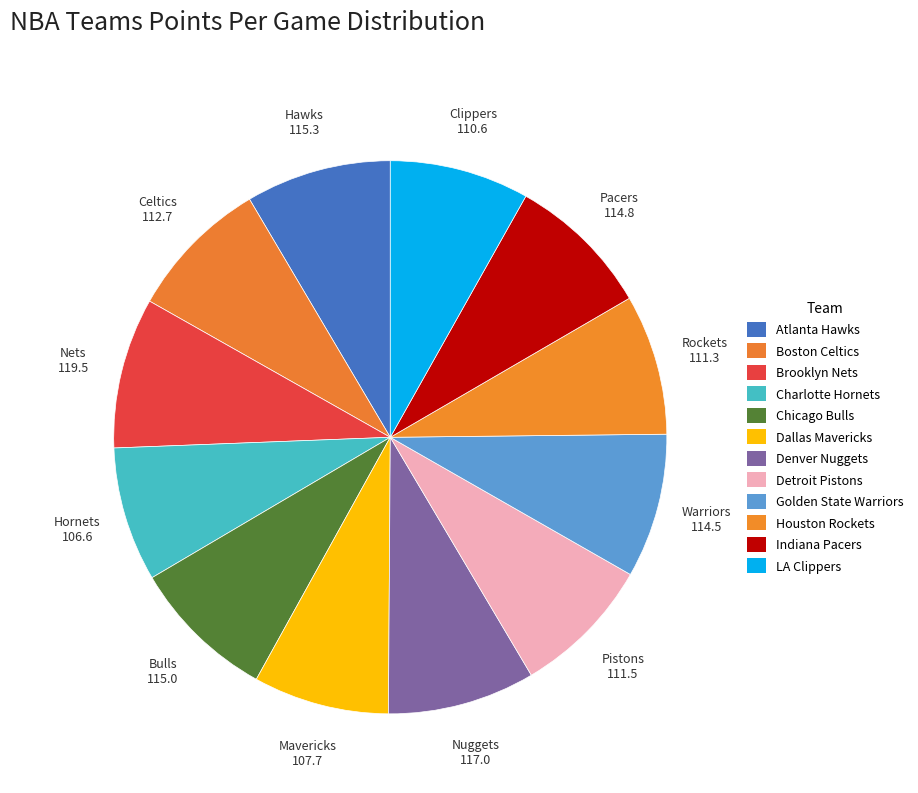

Which slice is the smallest?

Charlotte Hornets